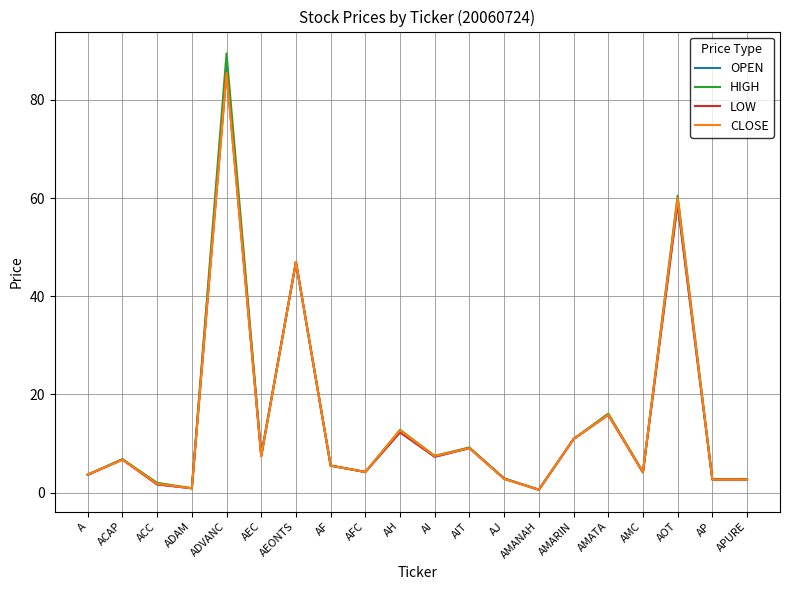

Read the HIGH value at AOT.

60.5